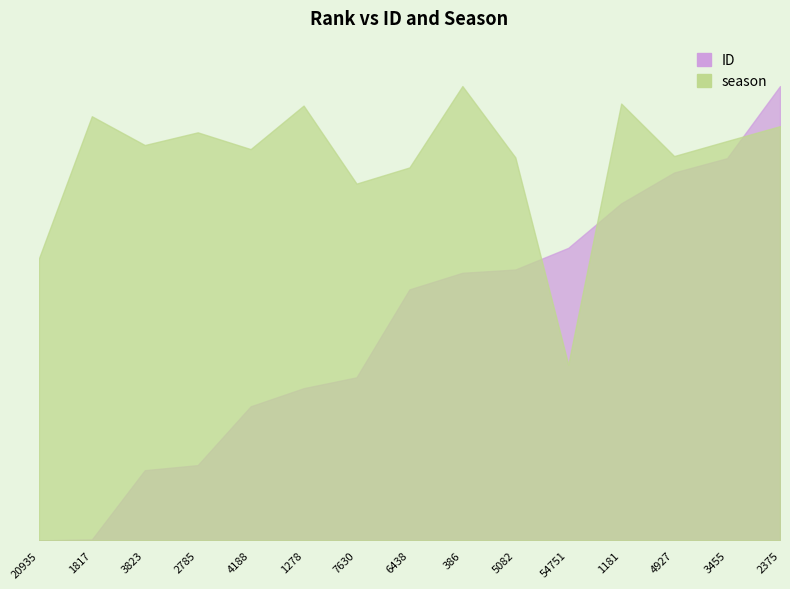

Rank the series at 1278 from highest to lowest value.

ID, season